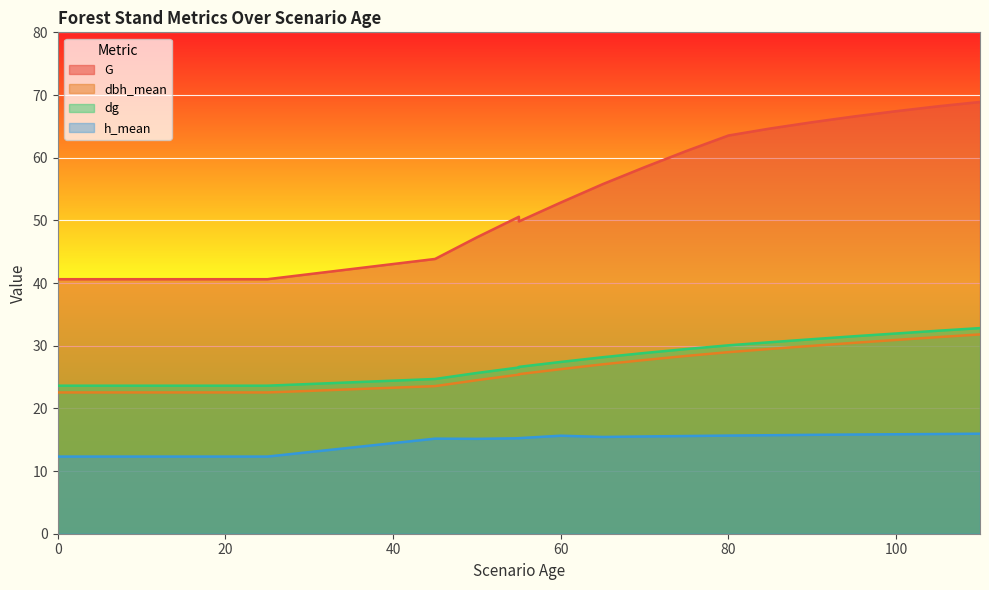

True or false: dbh_mean and h_mean cross at least once.

False